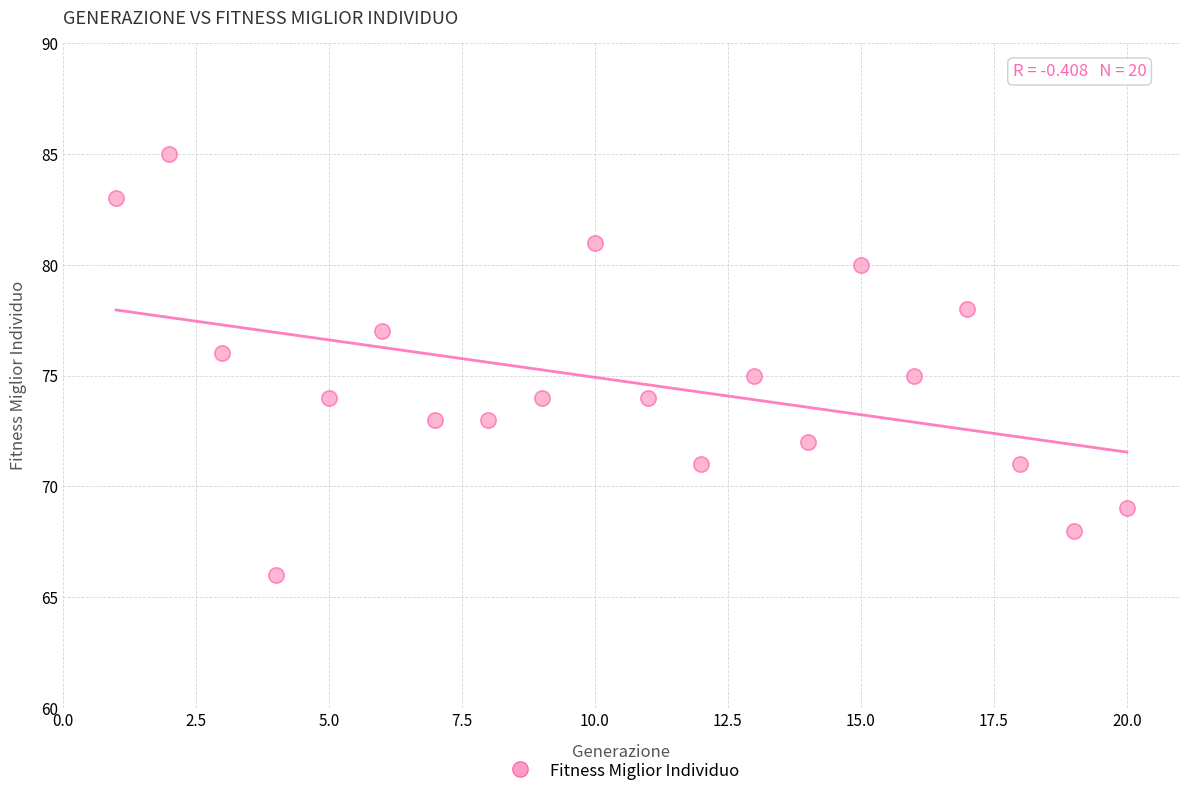

What is the range of Y values (max minus min)?

19